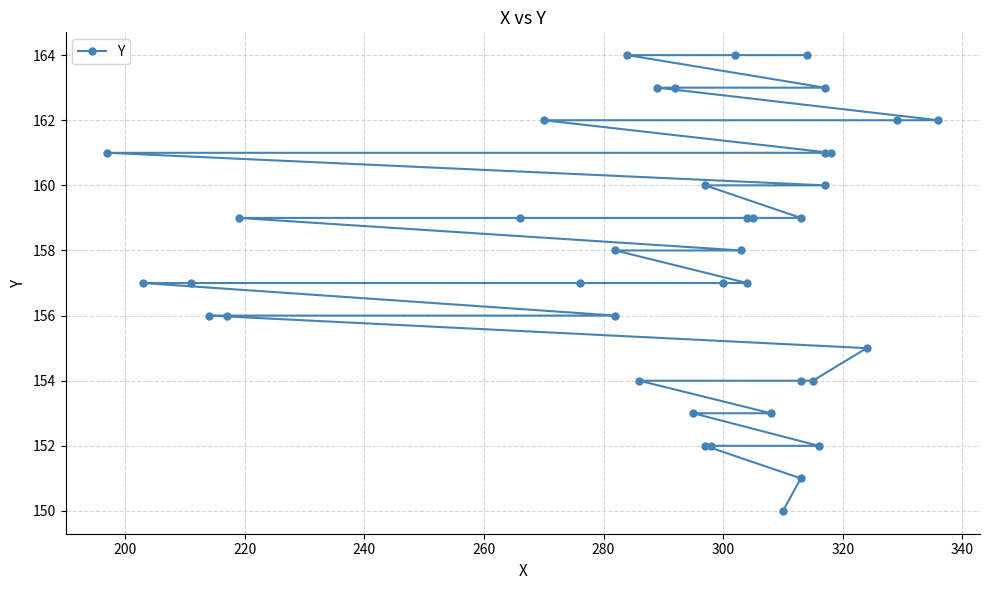

Does the chart have visible grid lines?

Yes